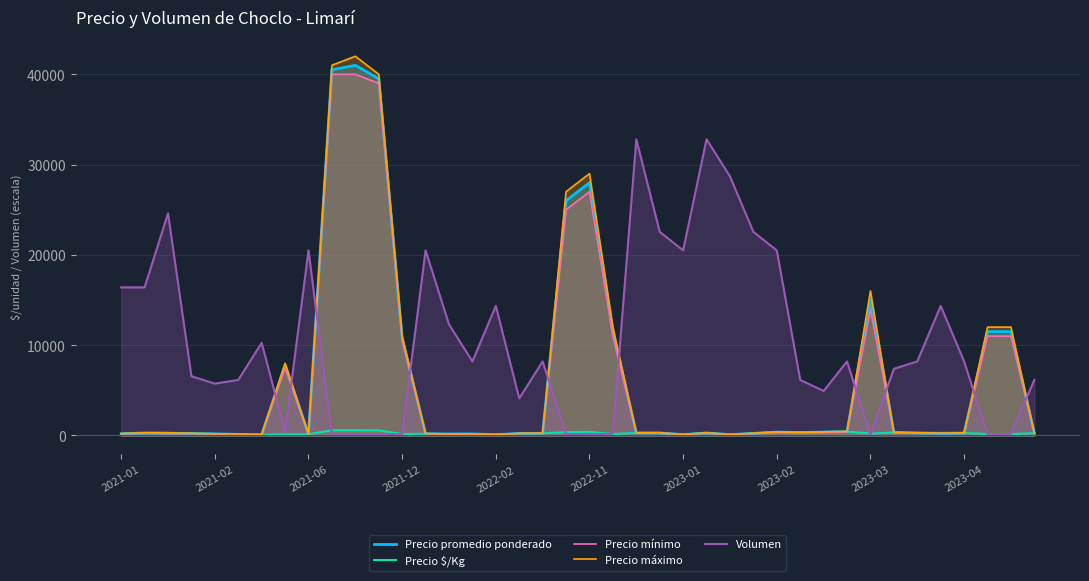

How many interior local valleys does the Precio $/Kg series have?

10